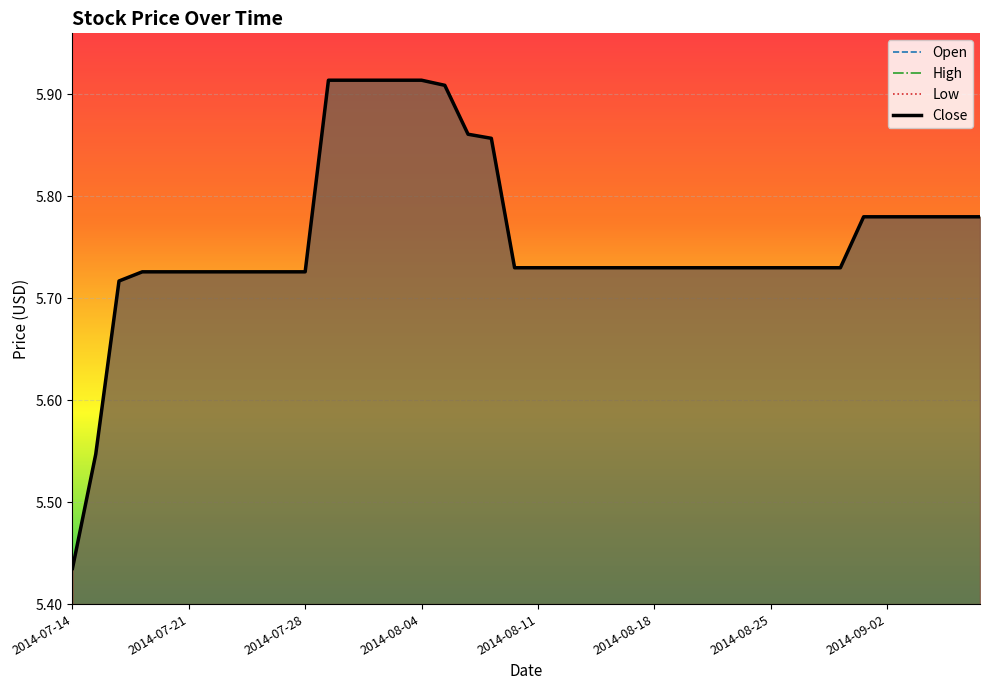

What is the sum of the Open values at 2014-08-08 and 2014-08-11?

11.5